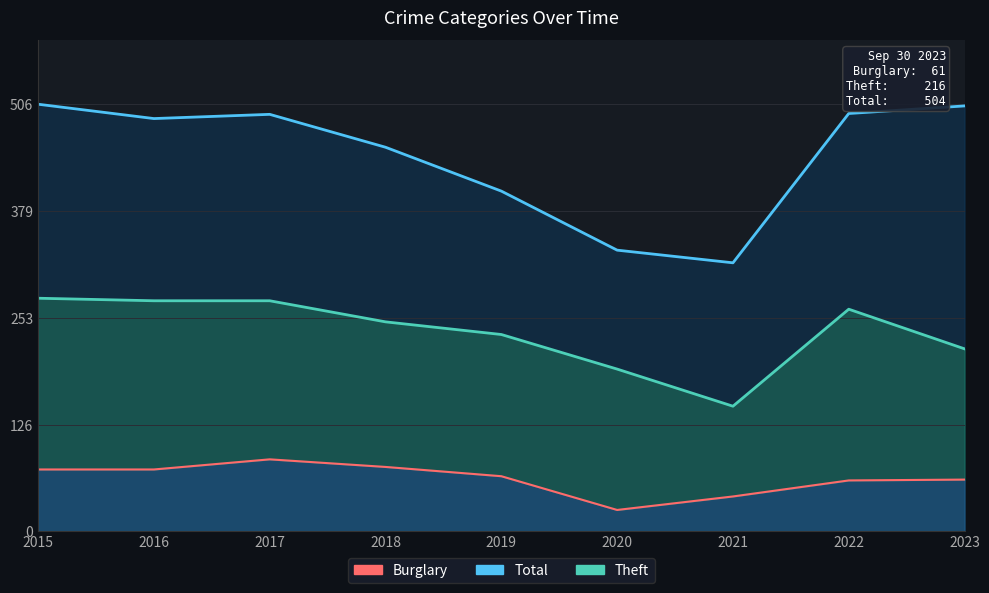

What is the minimum value shown in the chart?

25